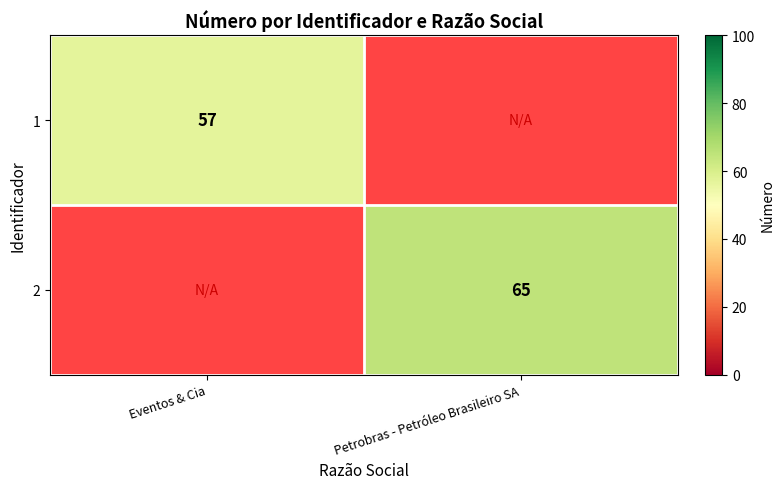

True or false: 1 has a value of 97 at Eventos & Cia.

False